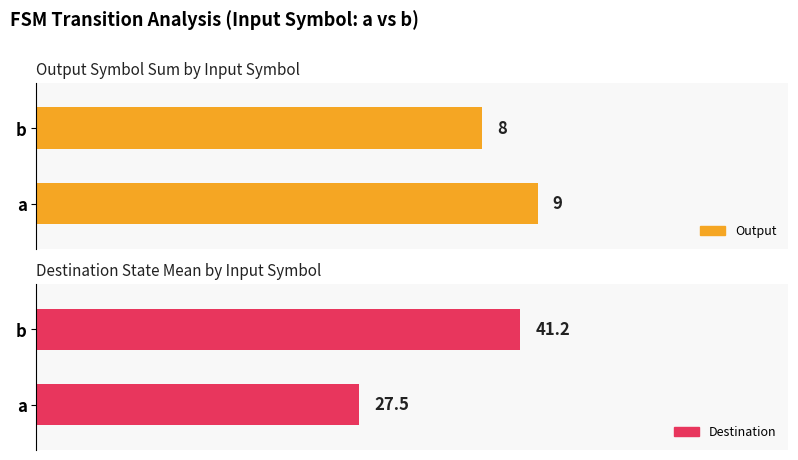

How many bars are there in total?

4